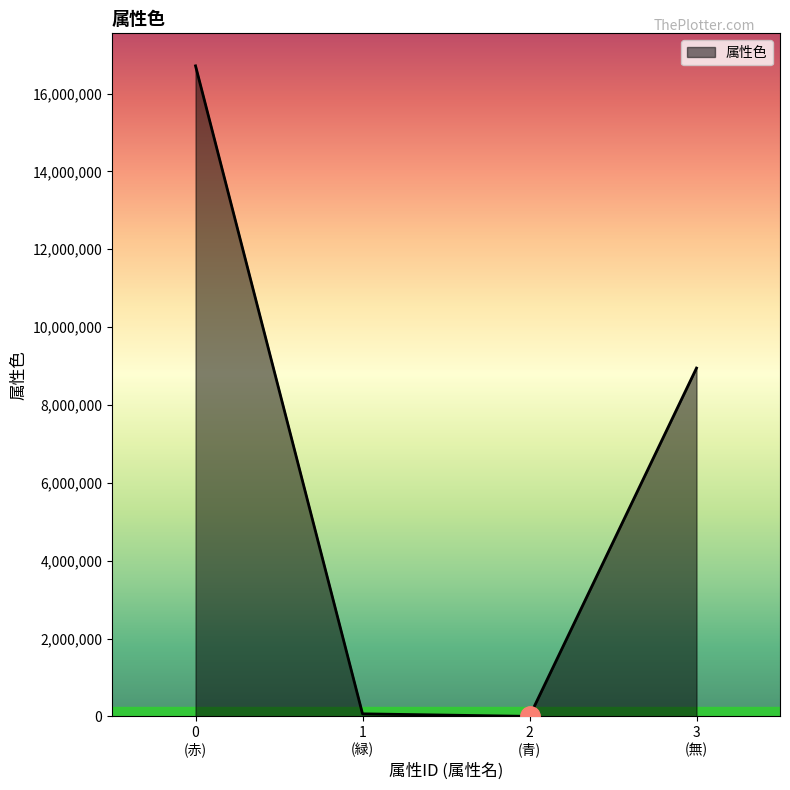

What is the maximum value shown in the chart?

16711680